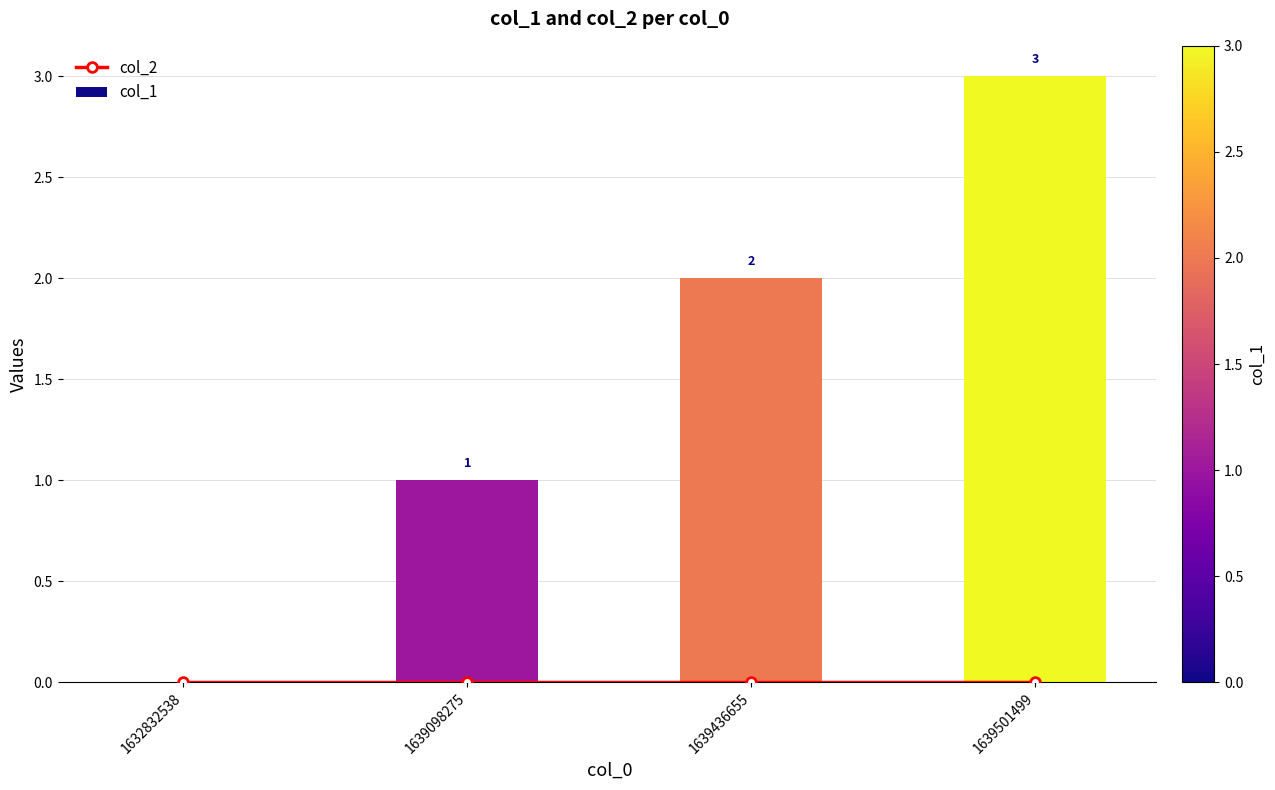

What is the value of the col_1 bar at the 3rd from the left?

2